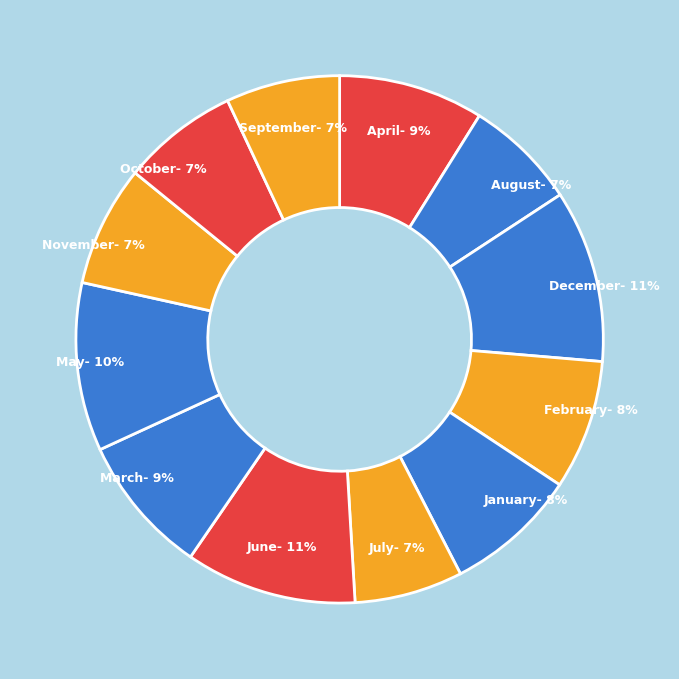

Does September account for over 50% of the chart?

No